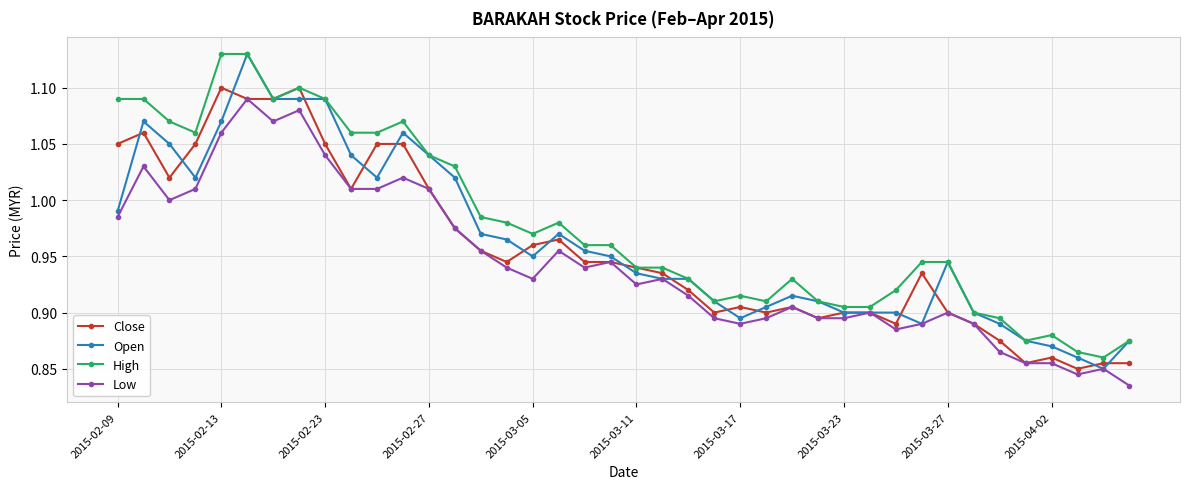

True or false: Close has more than 0 interior local peaks.

True